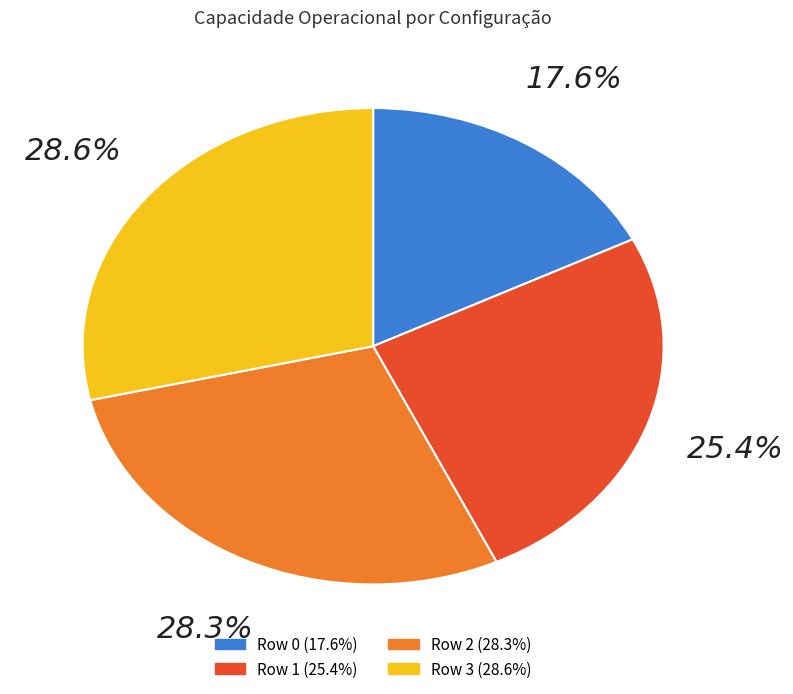

Is it true that Row 1 is 25% of the pie?

True